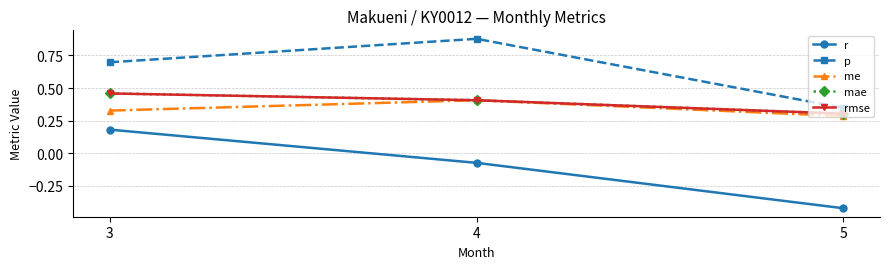

Does the chart have visible grid lines?

Yes